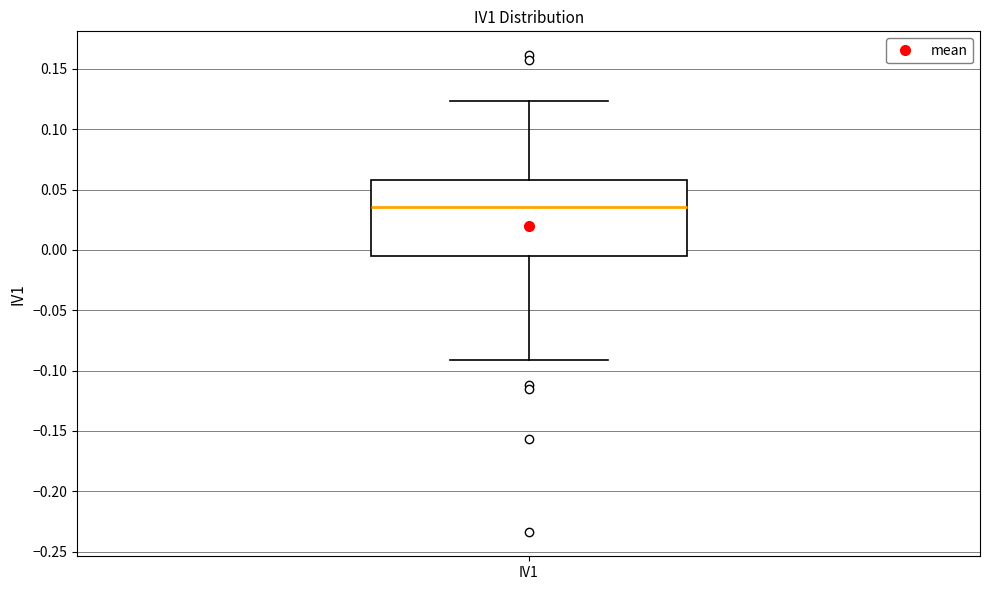

Where is the lower edge of the box for IV1 on the y-axis? The values are not printed on the chart, so give them approximately, as read against the axis.

-0.005